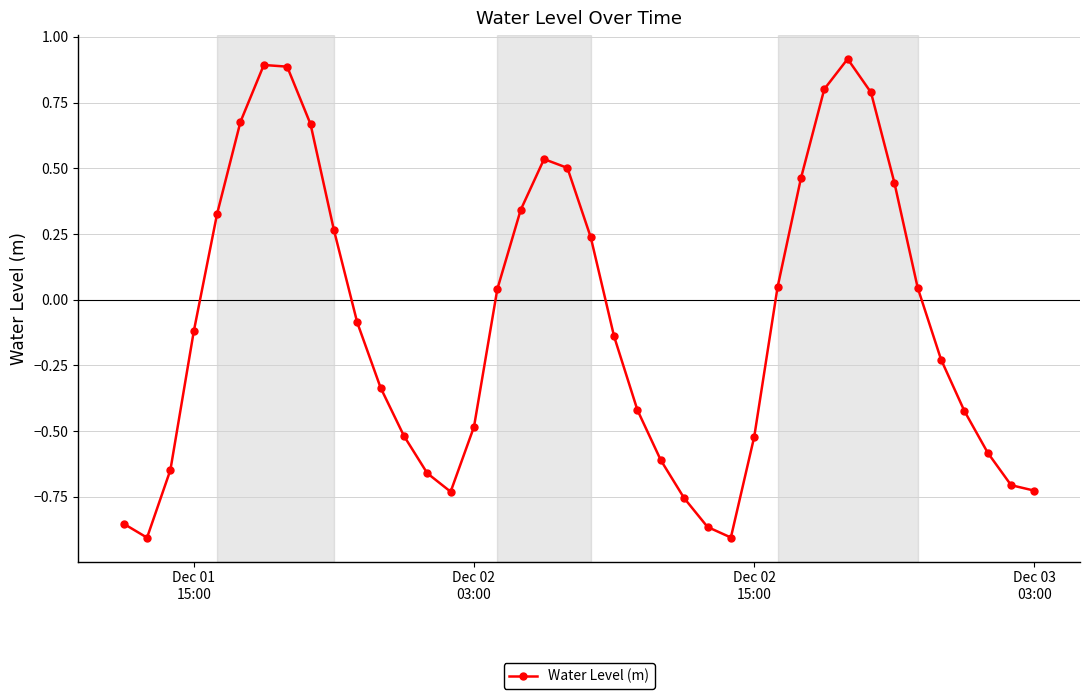

What is the sum of all values?

-3.3